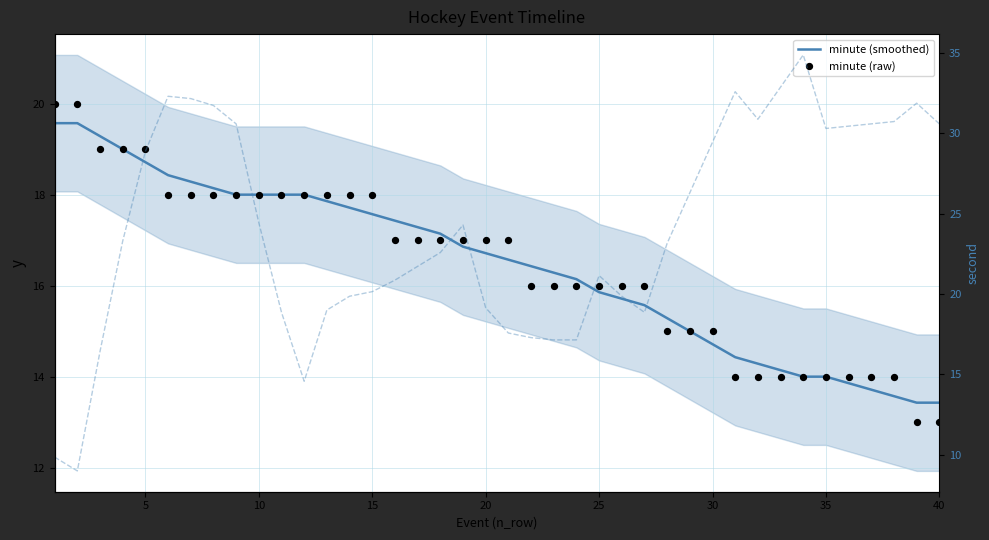

Which series reaches the minimum Y coordinate?

second (smoothed)